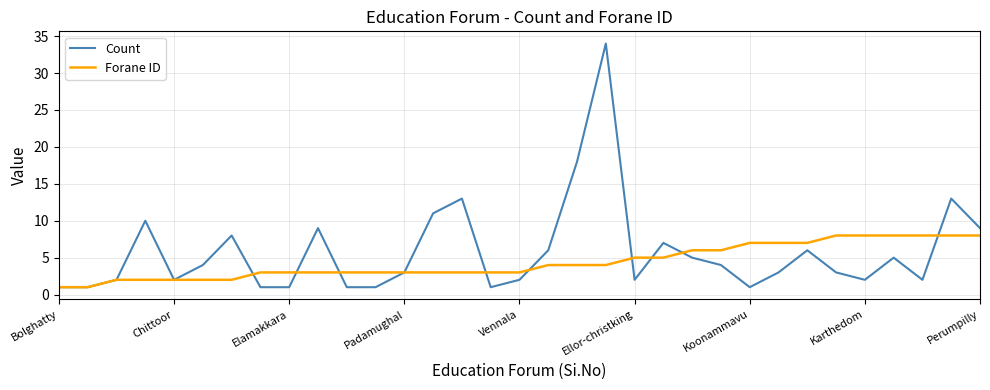

Which series has the largest range (max minus min)?

Count